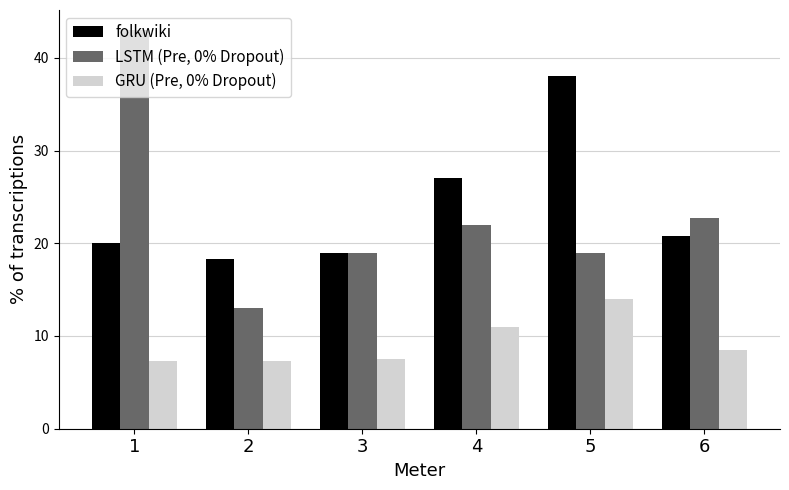

What is the total value across all series at 6?

52.0